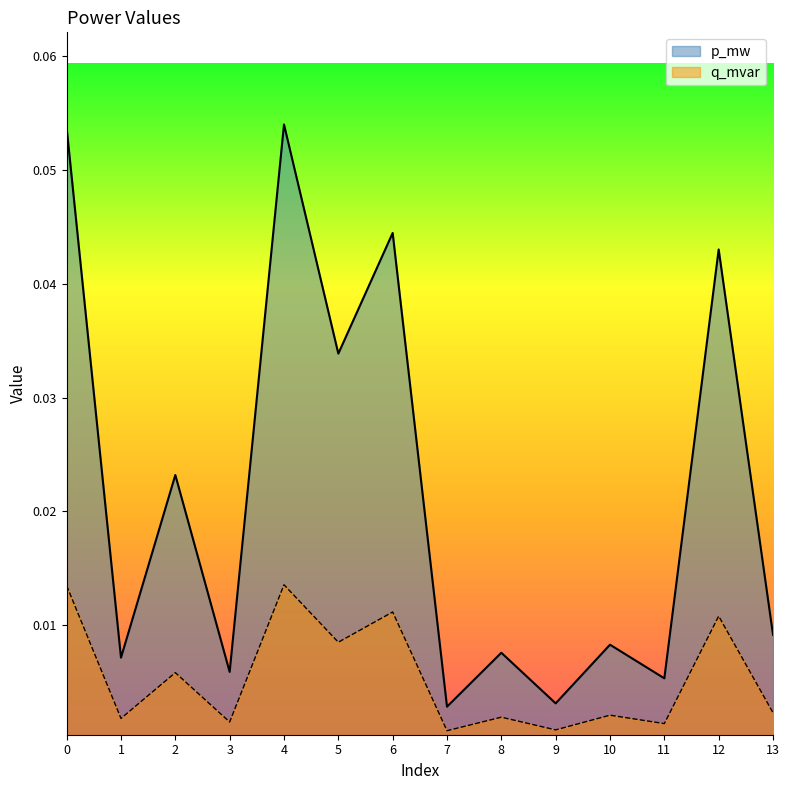

How many series are shown in this chart?

2